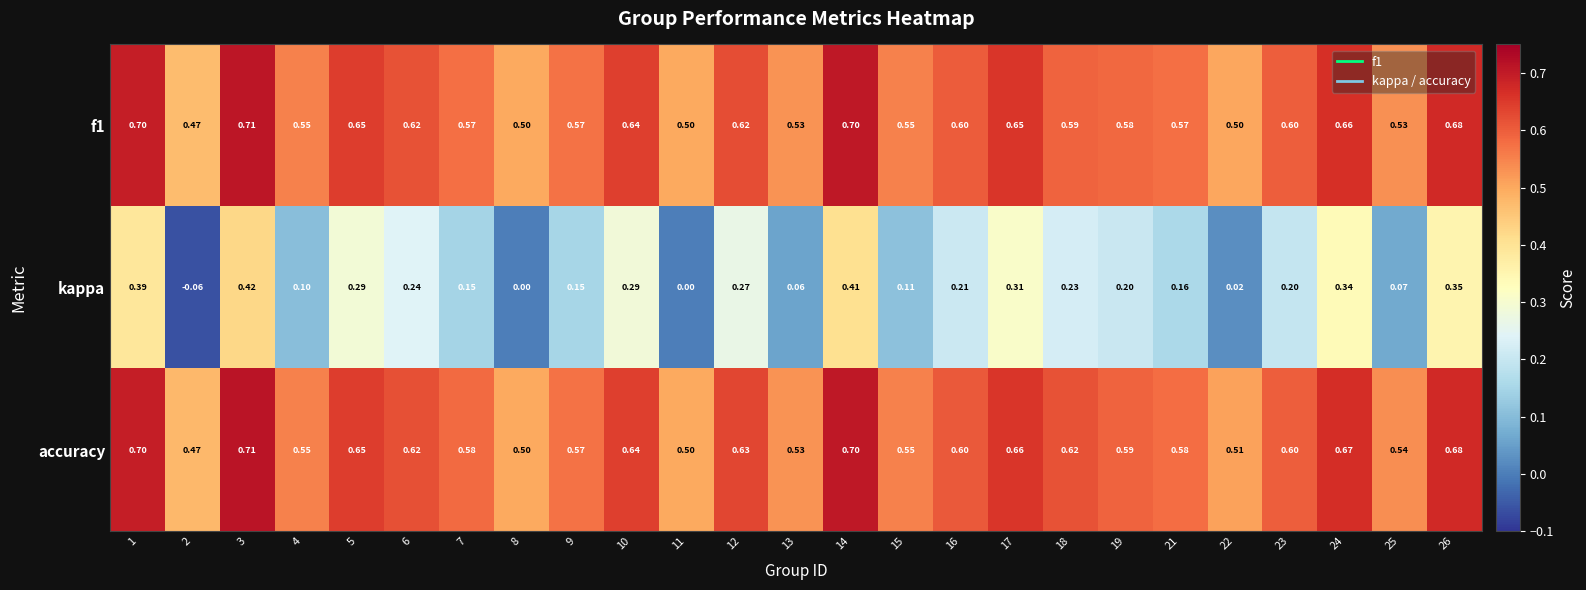

What is the total value across all series at 22?

1.0